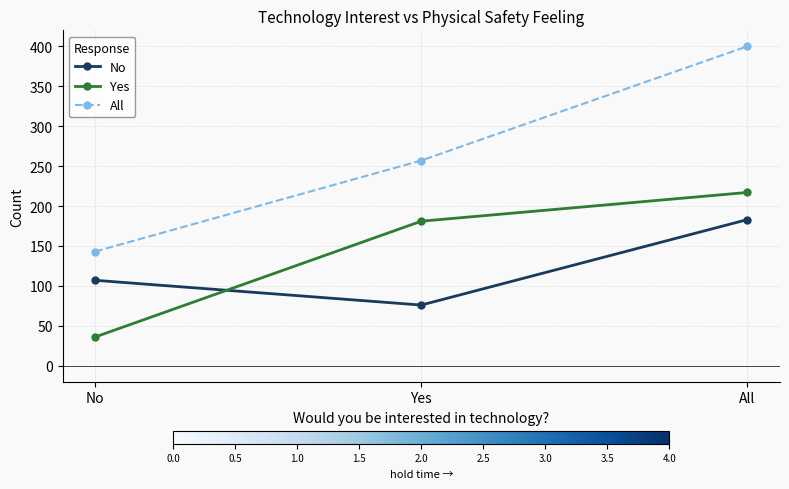

What is the difference between the maximum and minimum values in the All series?

257